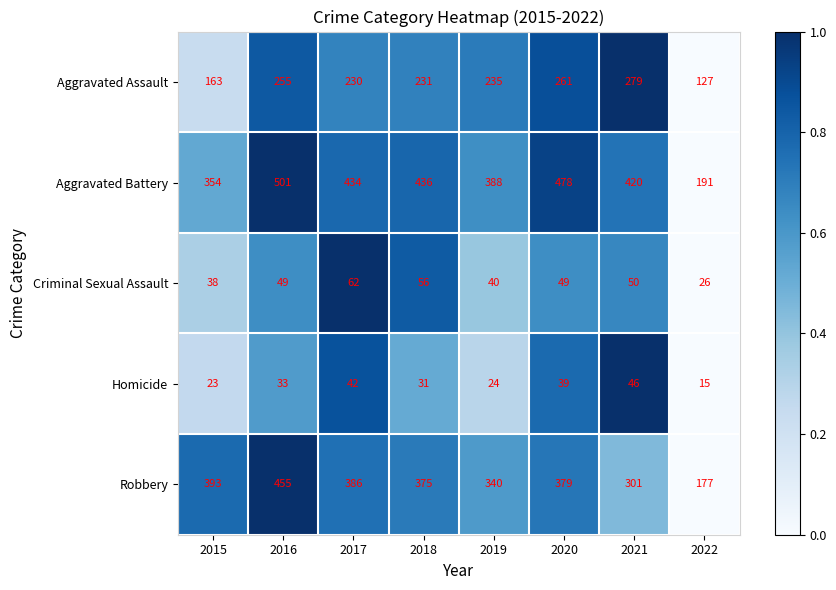

Rank the series by their maximum value, from highest to lowest.

Aggravated Battery, Robbery, Aggravated Assault, Criminal Sexual Assault, Homicide